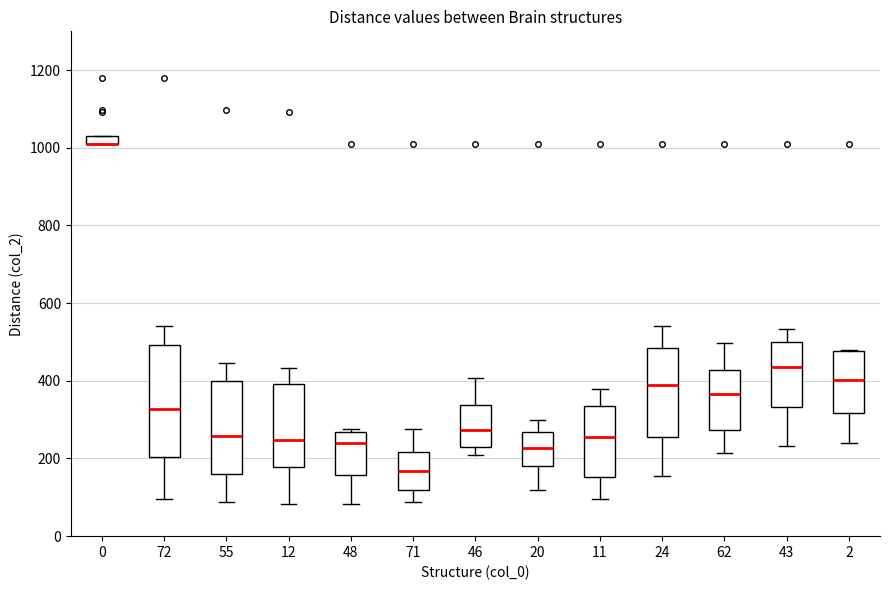

Where is the lower edge of the box at x = 71 on the y-axis? The values are not printed on the chart, so give them approximately, as read against the axis.

120